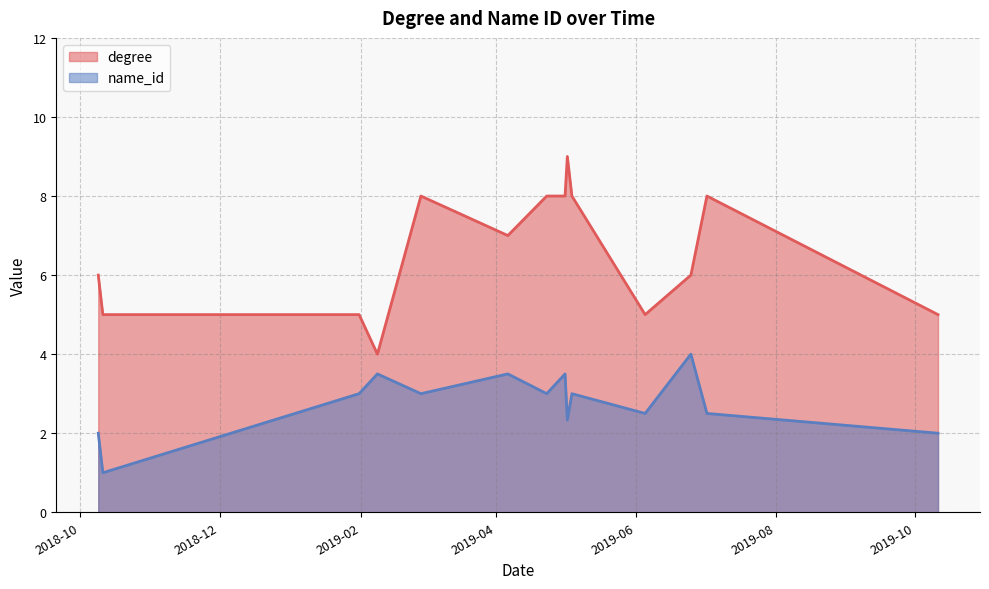

Does the chart display data point markers on the line(s)?

No